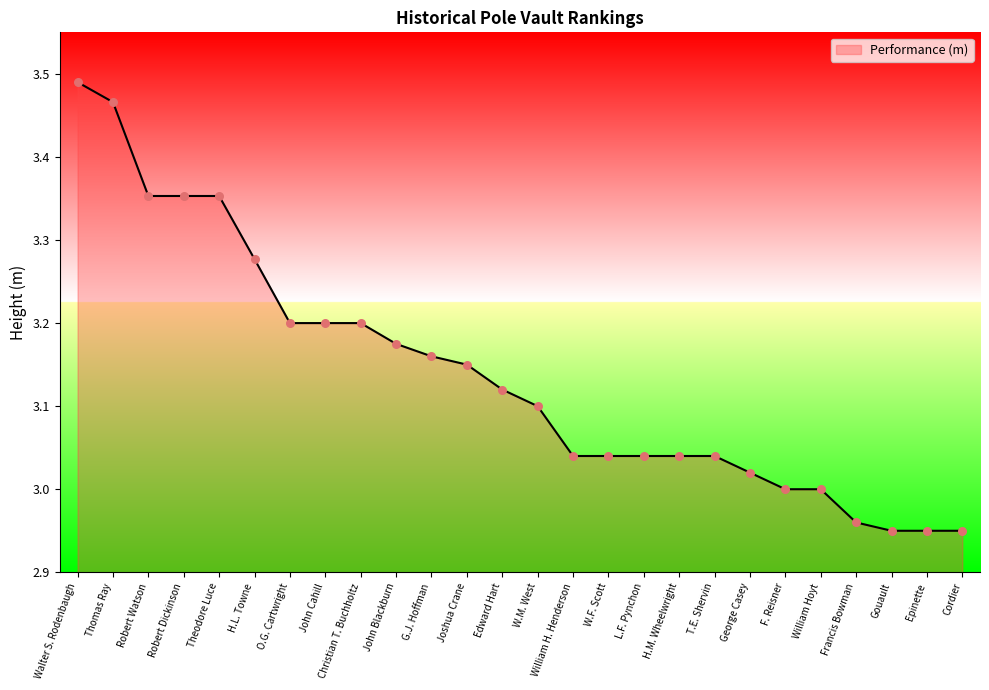

Between H.M. Wheelwright and George Casey, which is larger?

H.M. Wheelwright